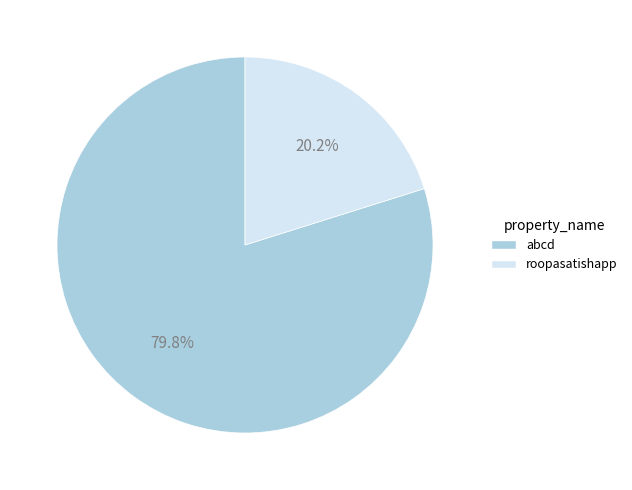

To the nearest percent, what portion does roopasatishapp represent?

20%